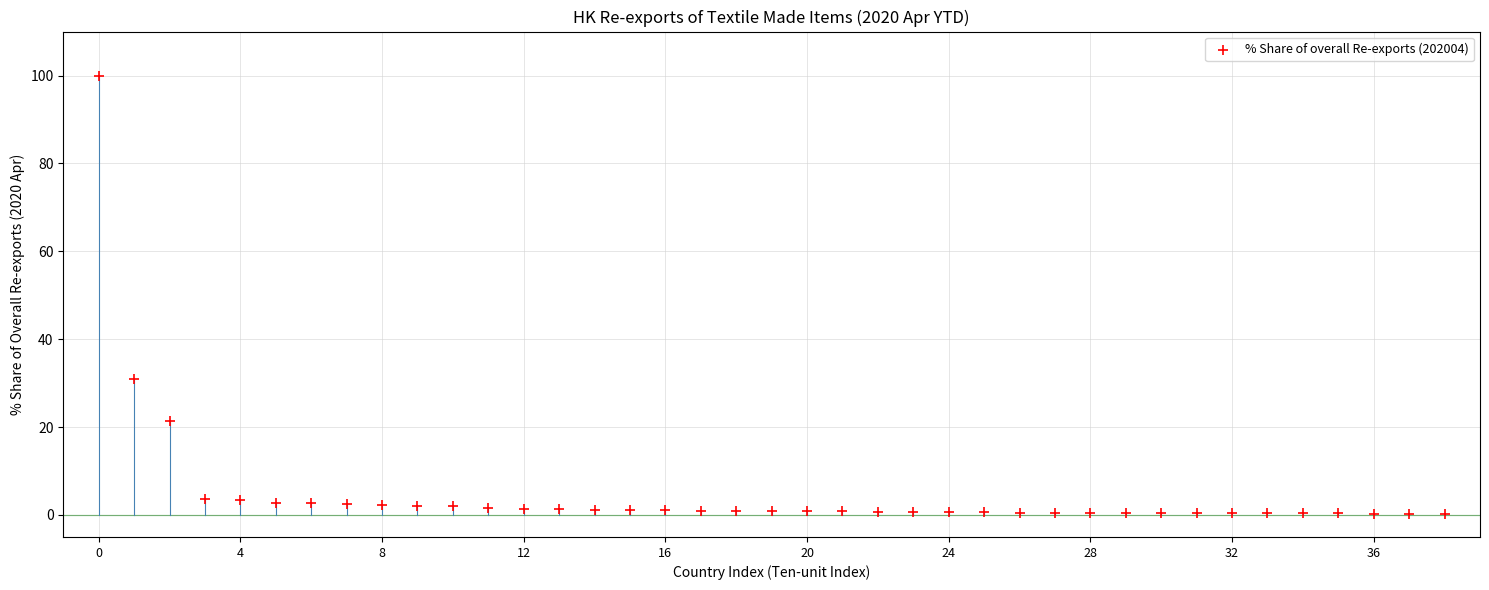

What Y value in the scatter plot is closest to 50?

31.0